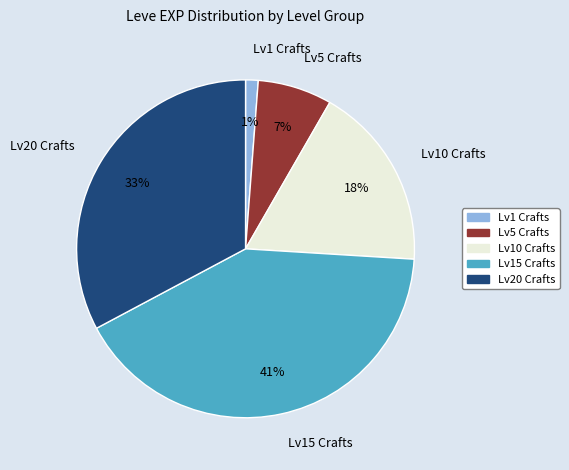

How many segments does this pie chart have?

5